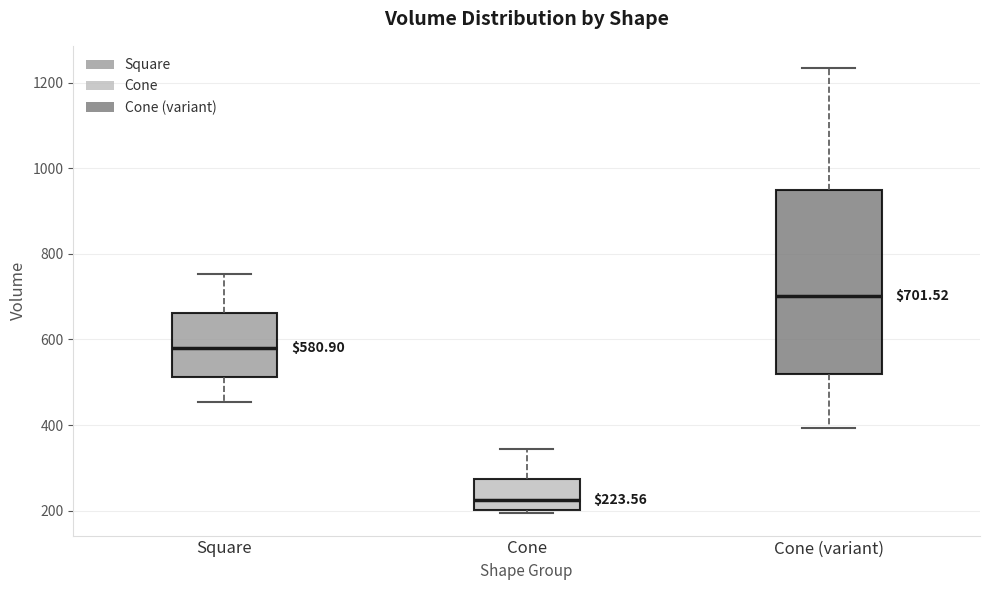

Which box's median line is the highest?

Cone (variant)